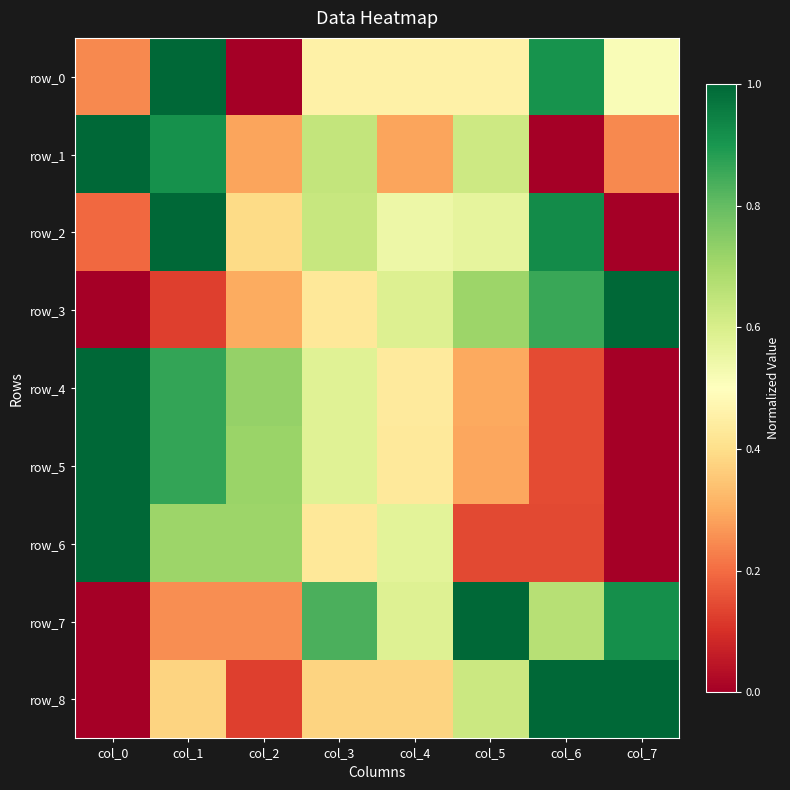

True or false: row_7 has a value of 1.0 at col_6.

False